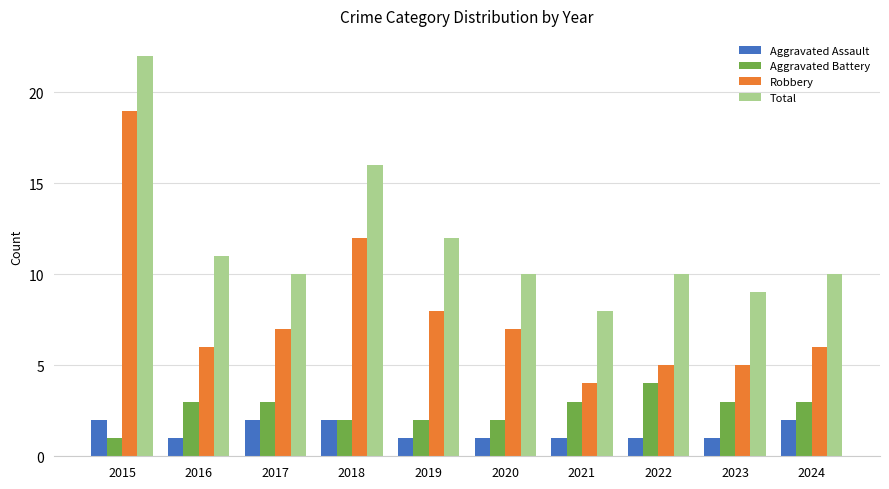

Which series has the largest range (max minus min)?

Robbery